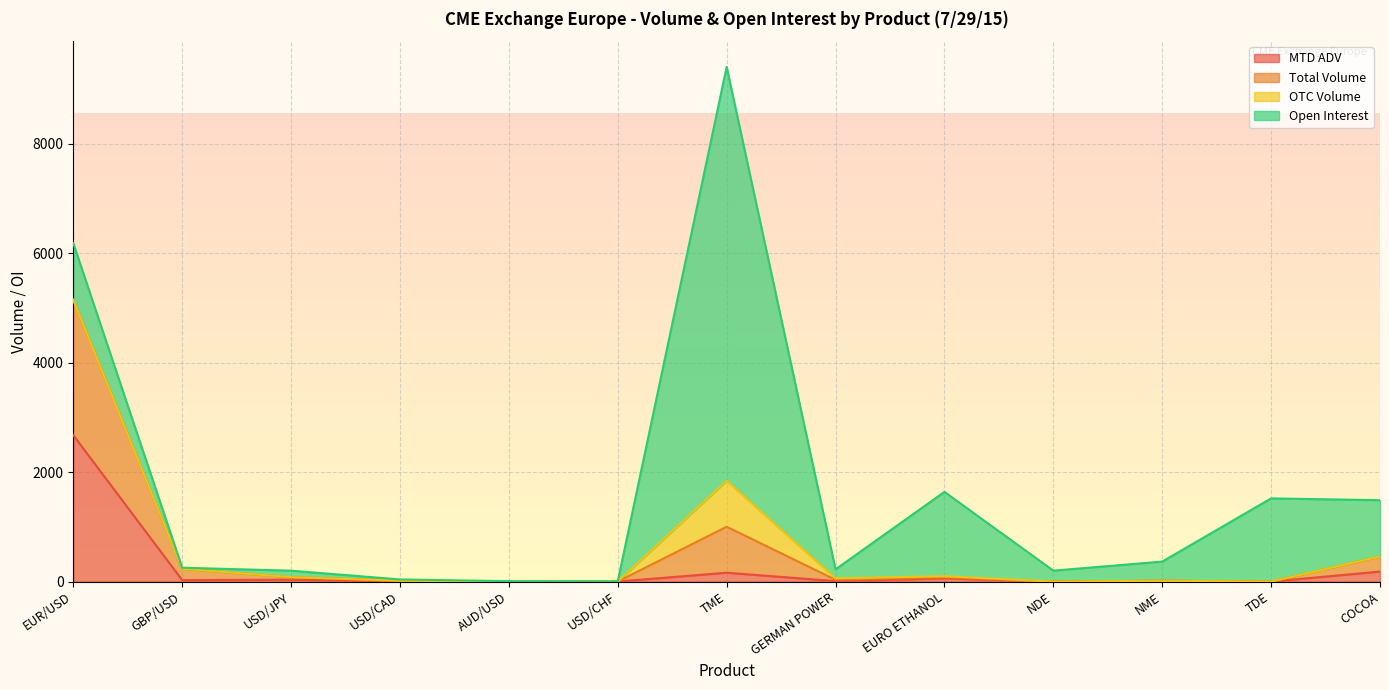

True or false: Total Volume has a value of 5.8 at AUD/USD.

False